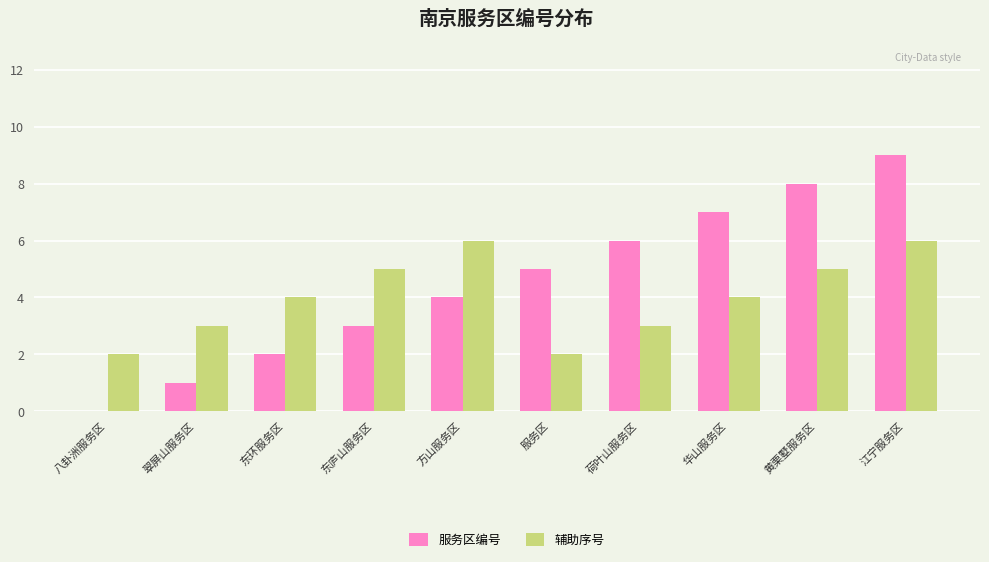

What is the maximum value shown in the chart?

9